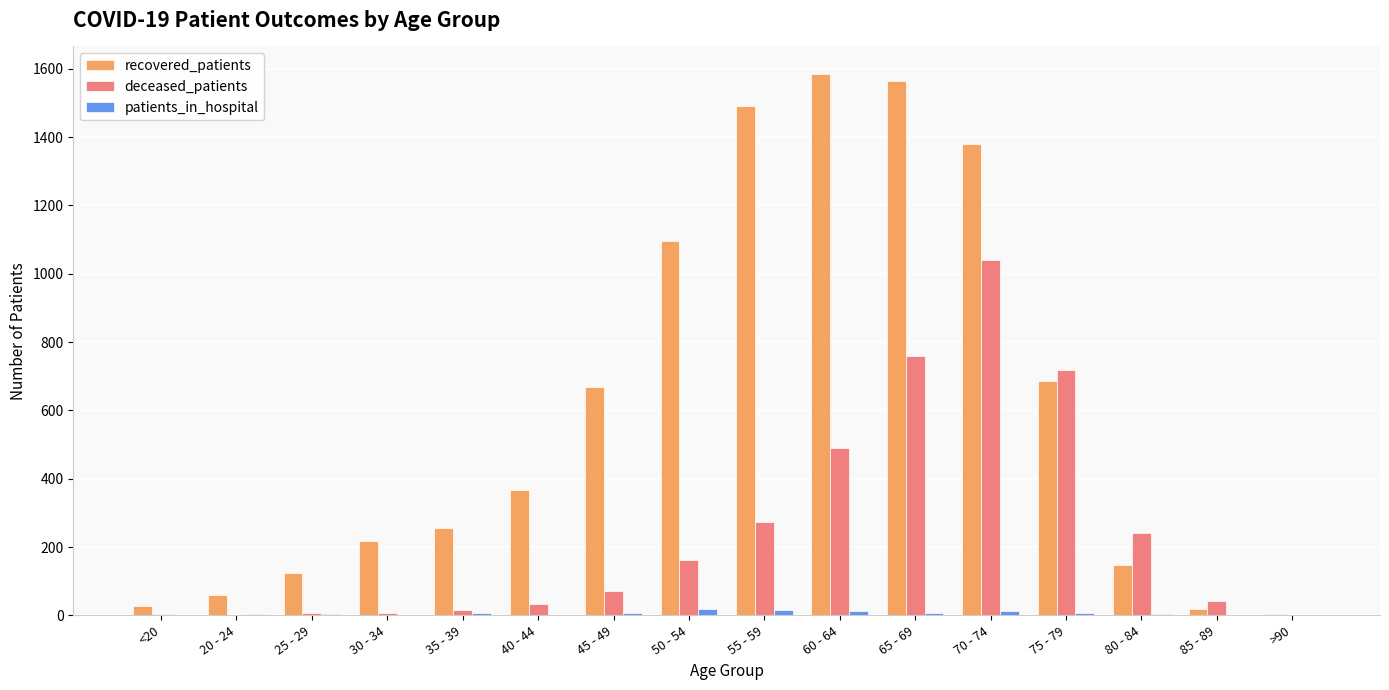

At which category is the sum across all series the highest?

70 - 74